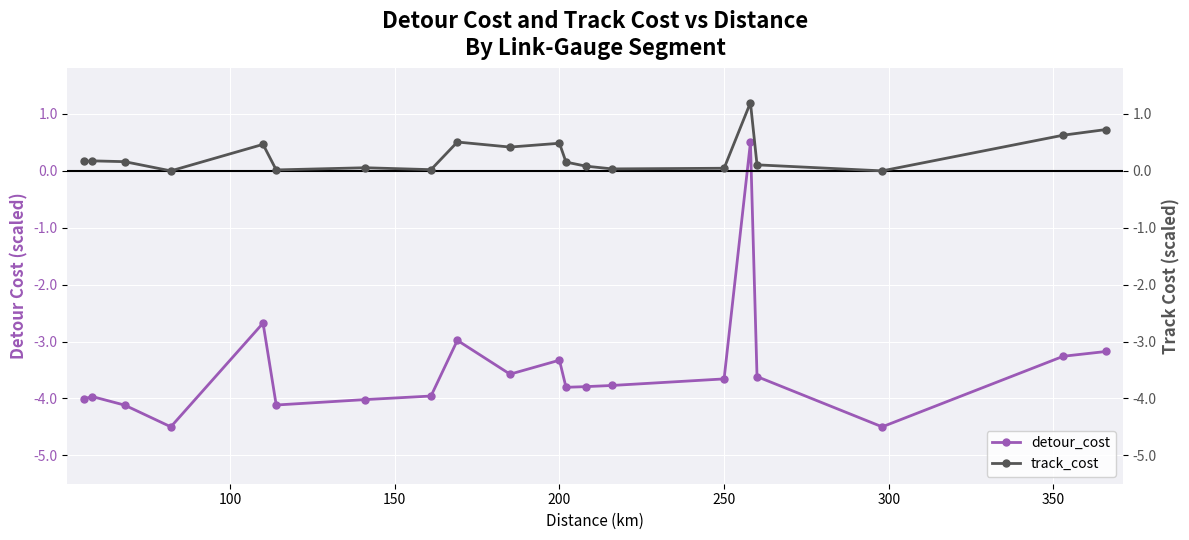

True or false: detour_cost has more than 2 interior local peaks.

True